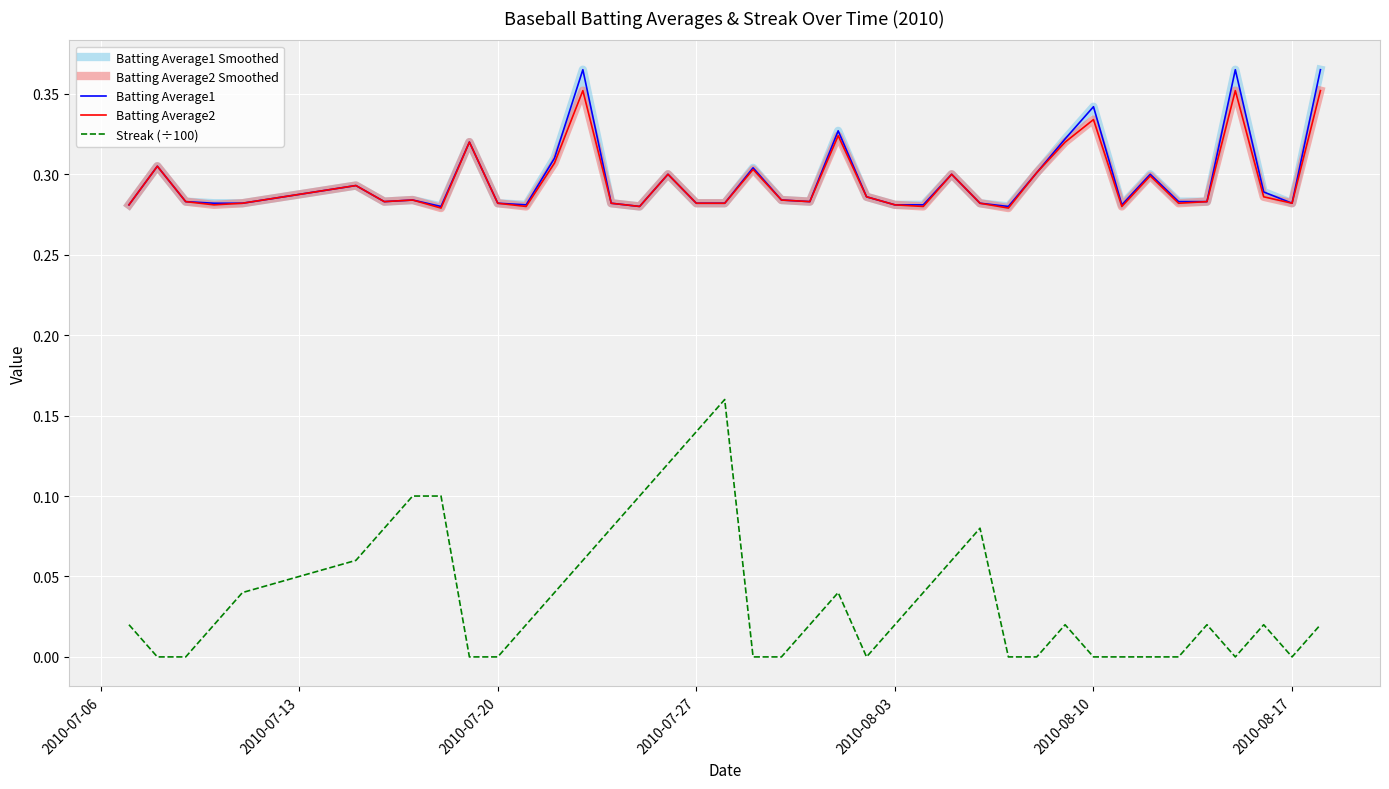

Is this an area chart (filled region under the line)?

No